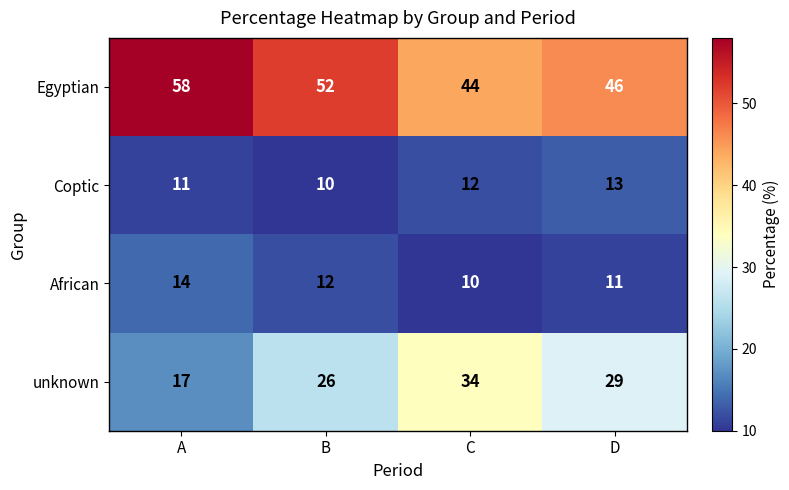

Which series has the largest range (max minus min)?

unknown